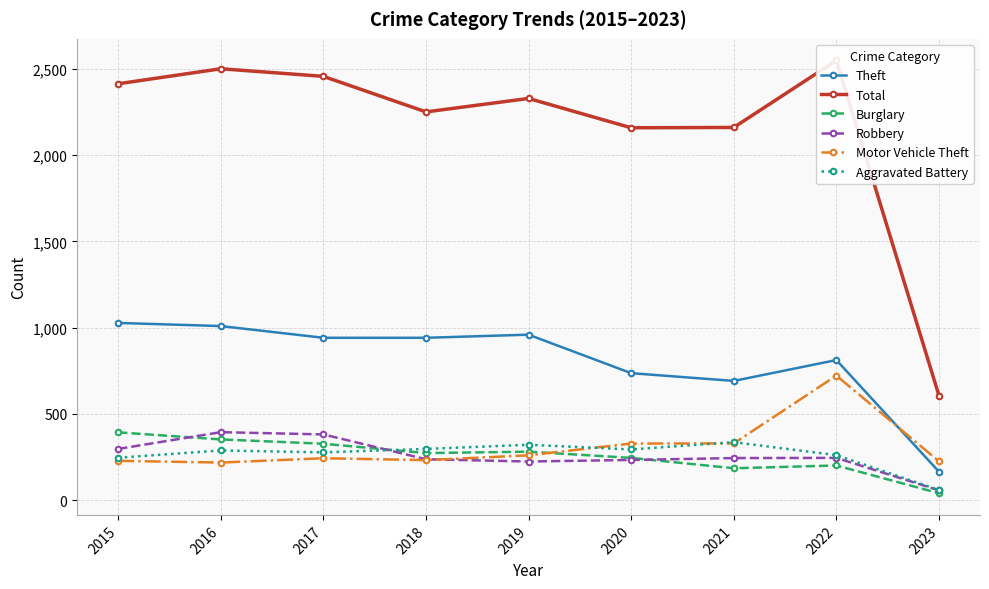

What are all the series names shown in the legend?

Theft, Total, Burglary, Robbery, Motor Vehicle Theft, Aggravated Battery